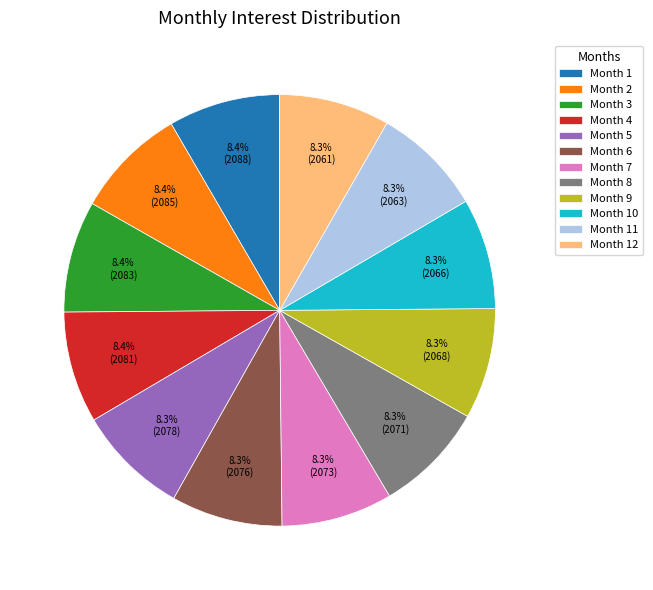

How many slices are in this pie chart?

12